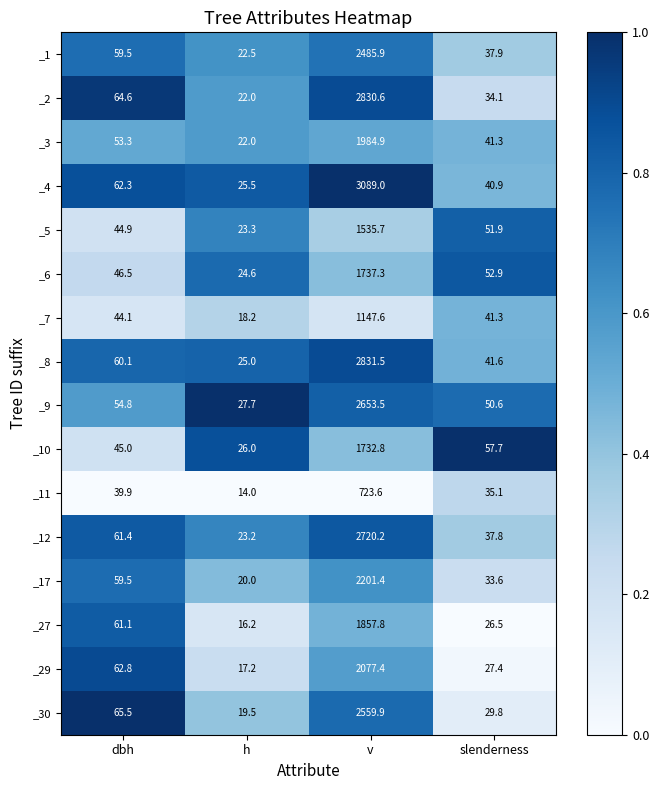

What is the total value across all series at v?

34169.1